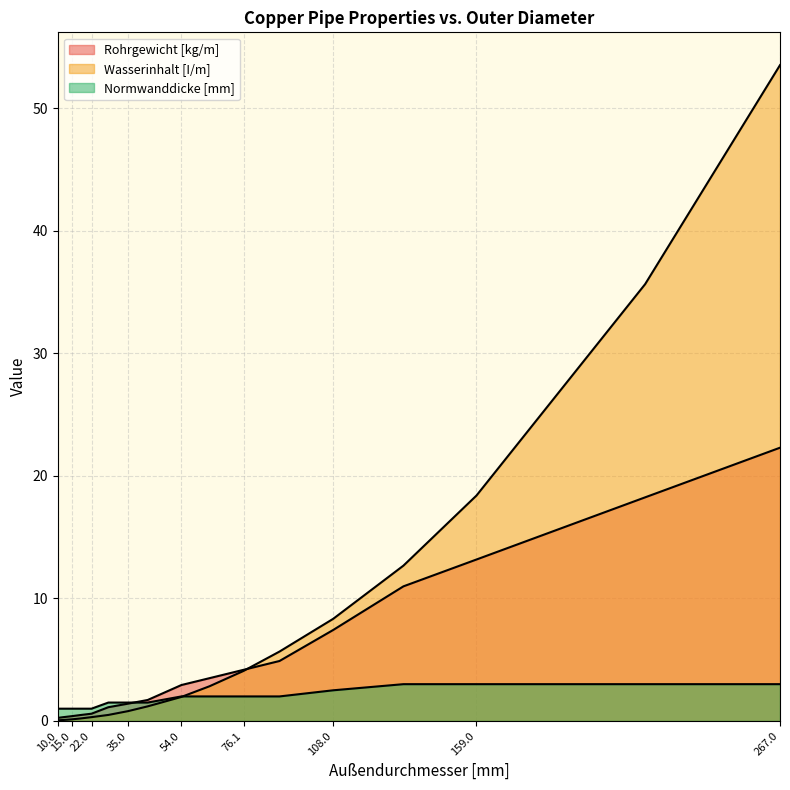

At which category is the sum across all series the highest?

267